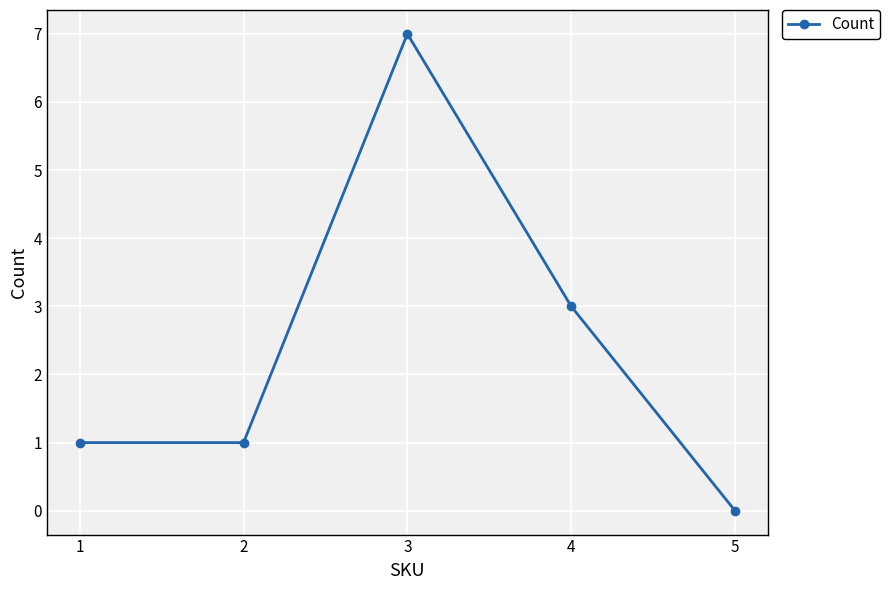

What is the sum of all values?

12